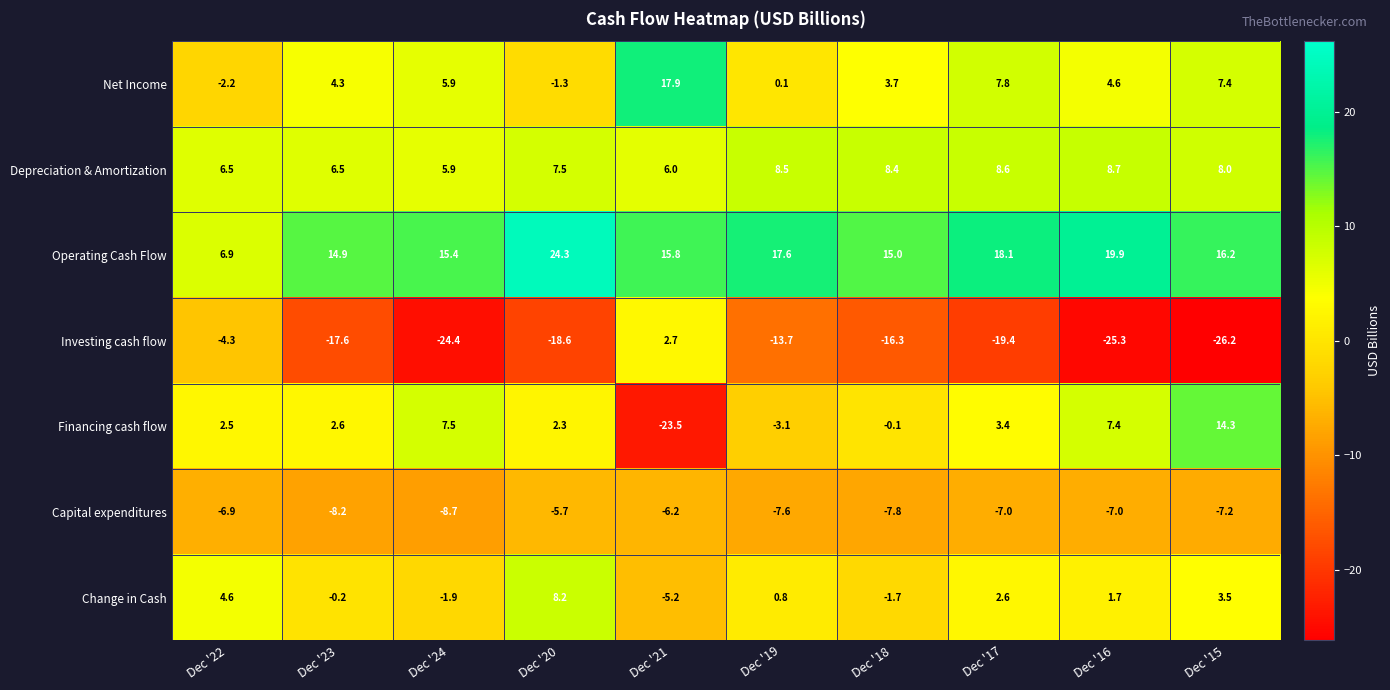

How many distinct data groups are displayed?

7